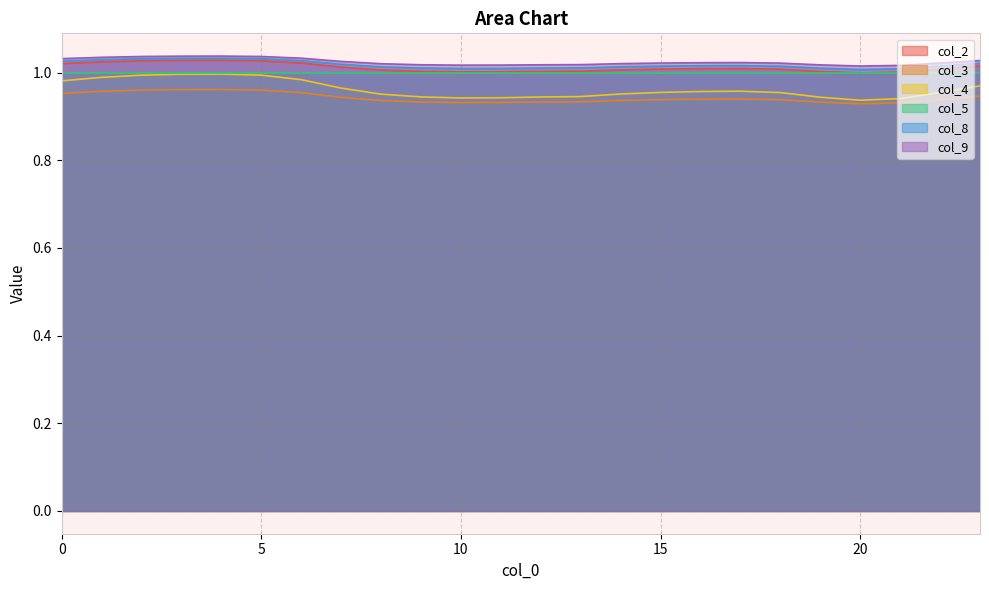

The value of col_3 at 18 is 1.4. True or false?

False